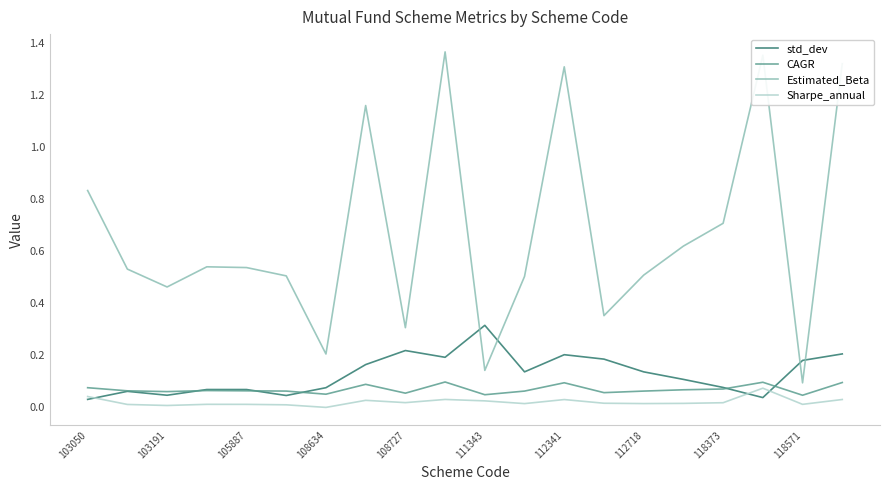

Rank the series by their maximum value, from highest to lowest.

Estimated_Beta, std_dev, CAGR, Sharpe_annual